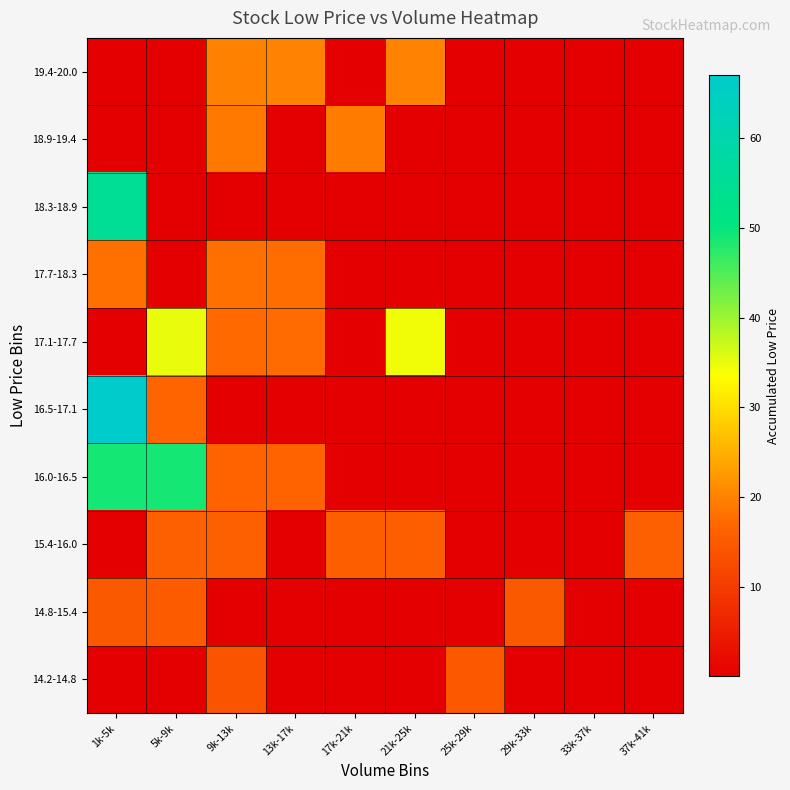

What is the smallest value displayed?

0.1